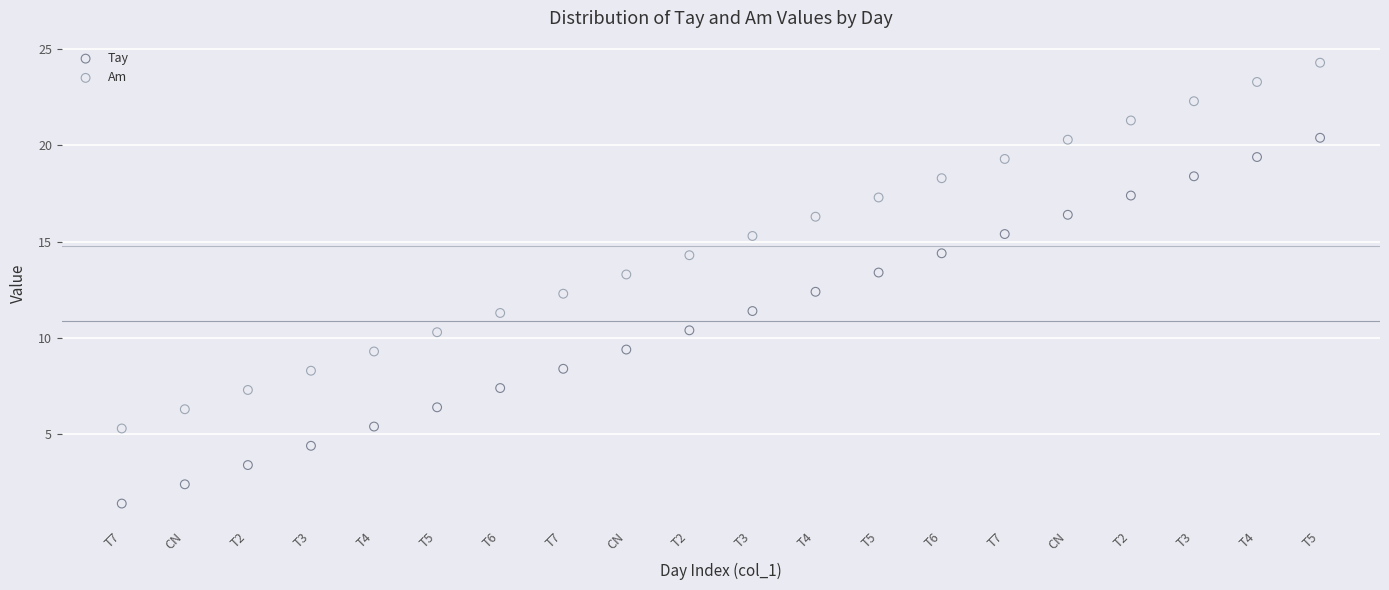

Across all data points, what is the range of Y values (max minus min)?

22.9